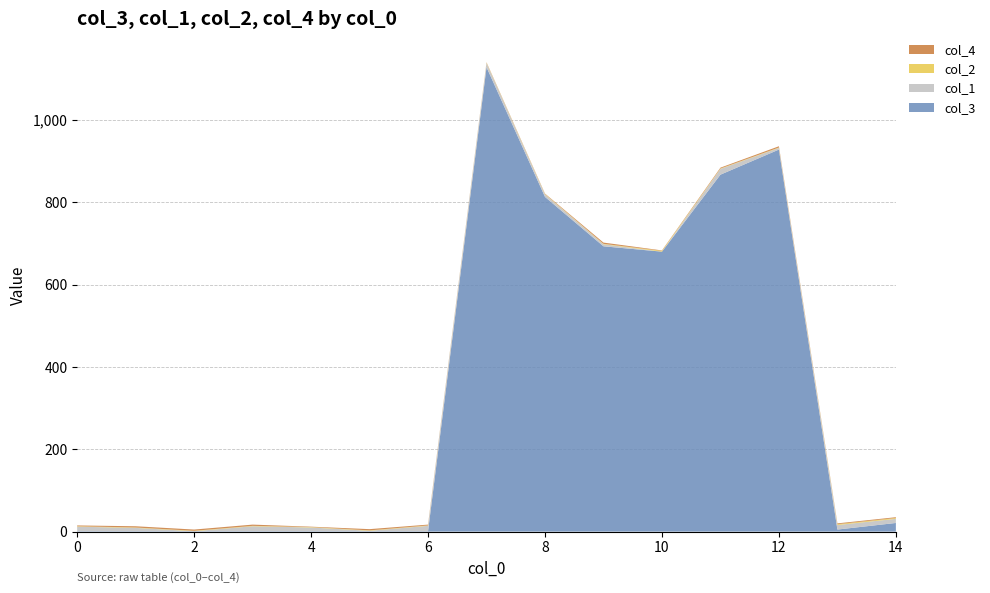

Reading right to left, list all the values displayed in this chart.

col_3: 14=21	13=5	12=928	11=867	10=680	9=693	8=813	7=1128	6=1	5=1	4=1	3=1	2=1	1=1	0=1
col_1: 14=10	13=11	12=4	11=14	10=0	9=5	8=6	7=10	6=13	5=1	4=9	3=12	2=0	1=8	0=11
col_2: 14=2	13=2	12=1	11=1	10=2	9=1	8=1	7=1	6=1	5=1	4=1	3=1	2=1	1=1	0=1
col_4: 14=2	13=2	12=3	11=2	10=1	9=3	8=1	7=1	6=2	5=3	4=1	3=3	2=3	1=3	0=2